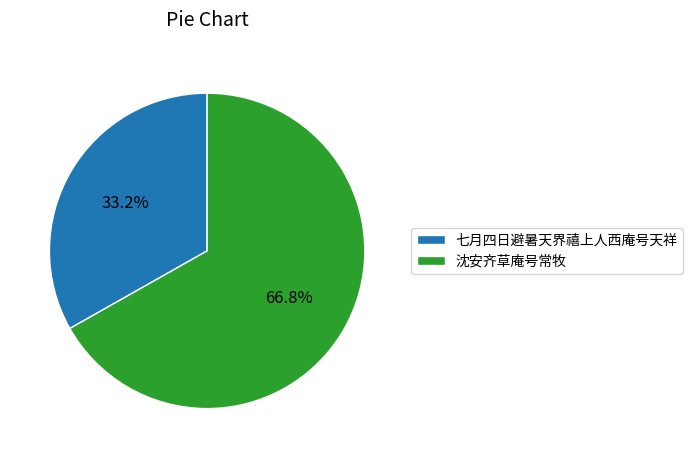

Is the sum of 七月四日避暑天界禧上人西庵号天祥 and 沈安齐草庵号常牧 greater than half?

Yes